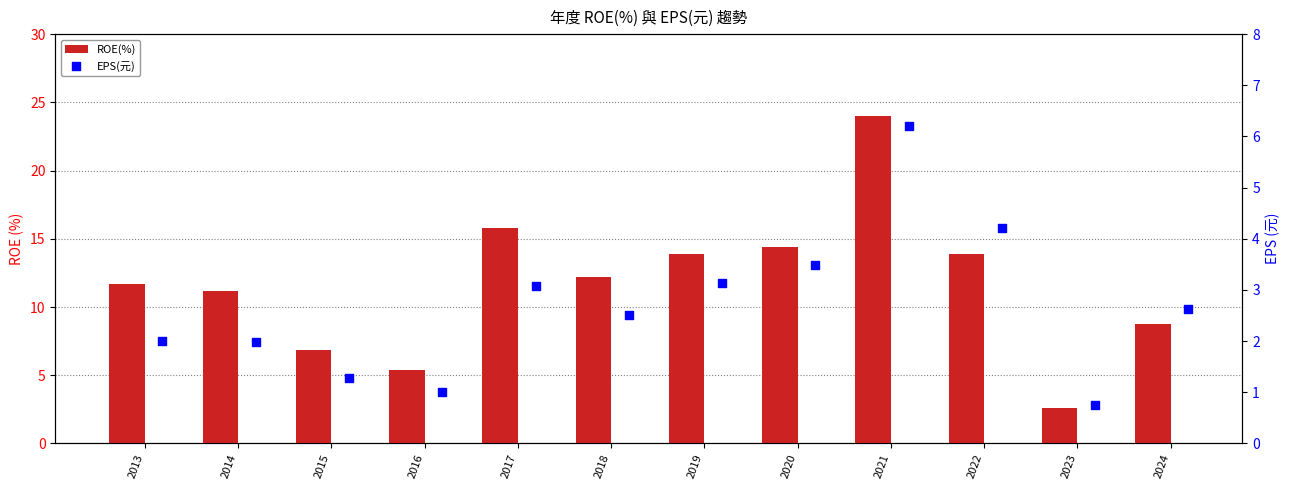

Which series has the largest total across all categories?

ROE(%)